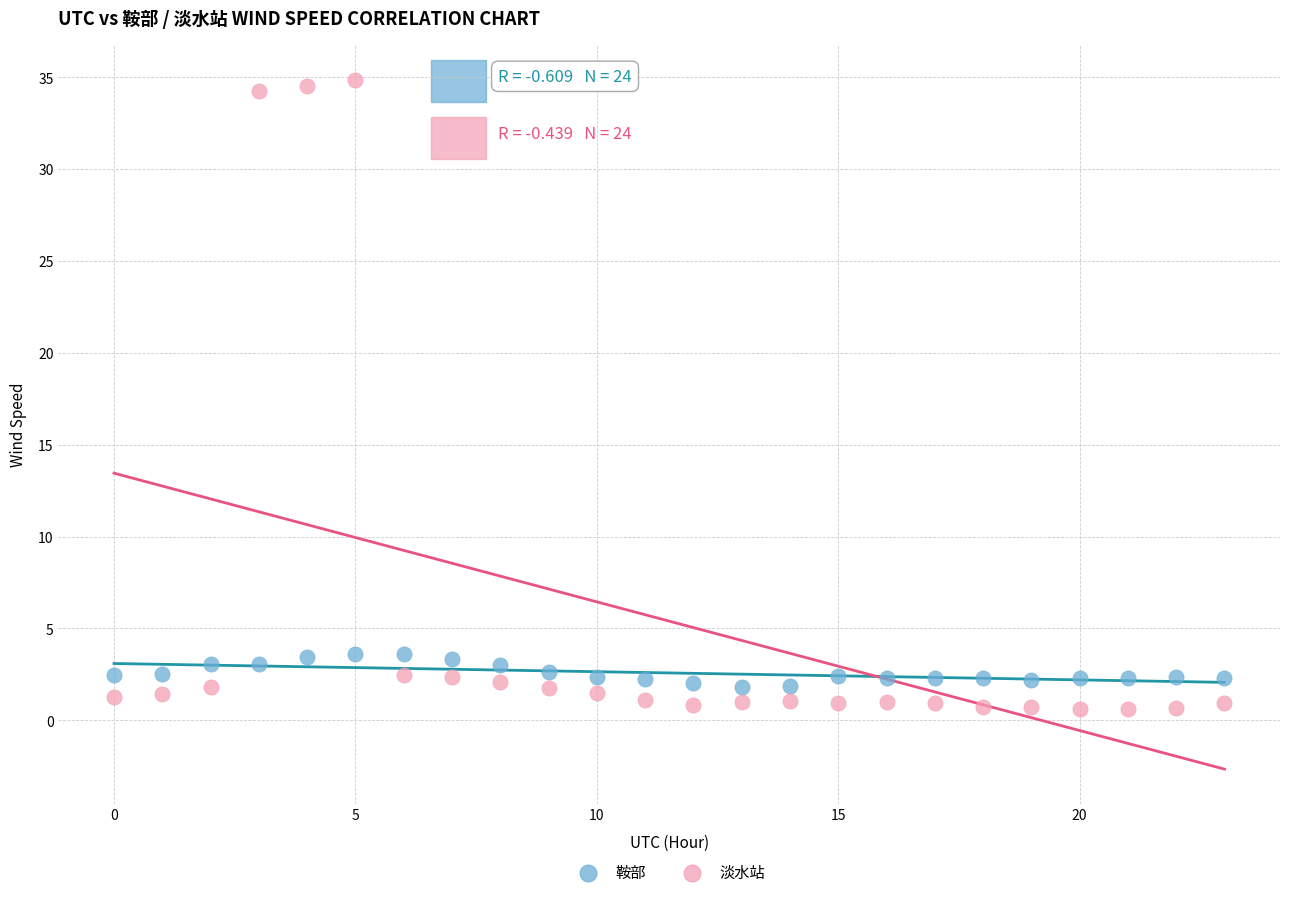

Which series contains the highest Y value?

淡水站